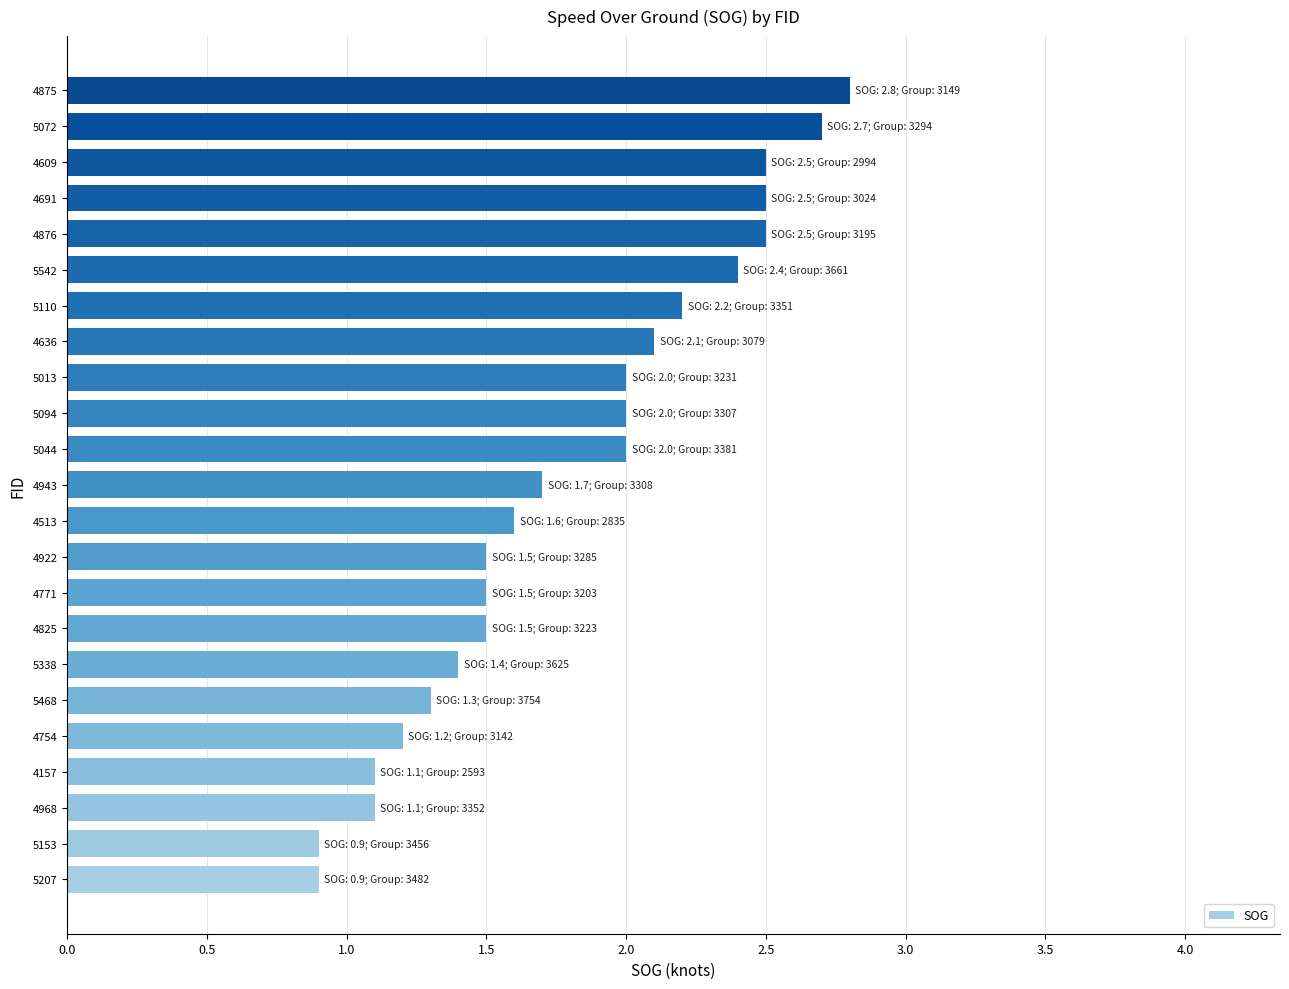

What is the minimum value shown in the chart?

0.9